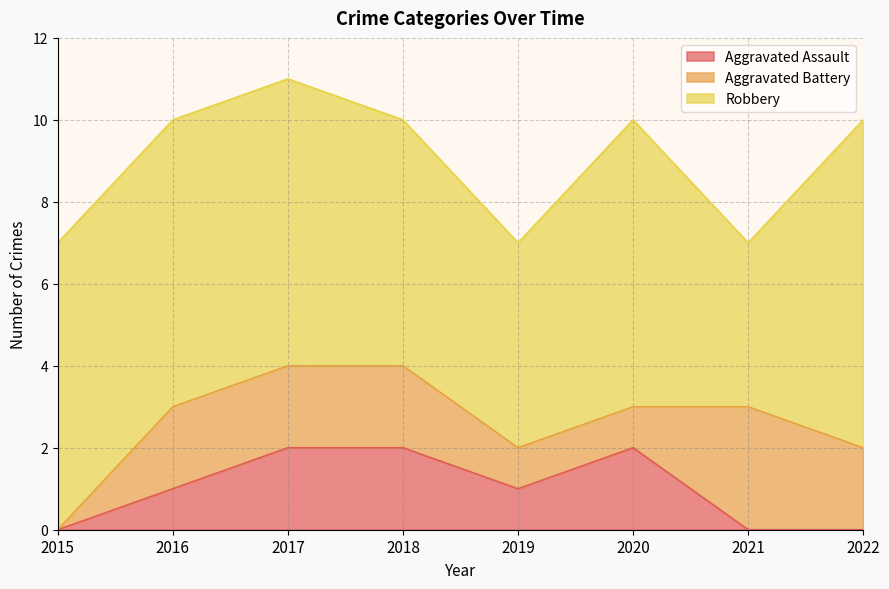

At which category is the sum across all series the highest?

2017